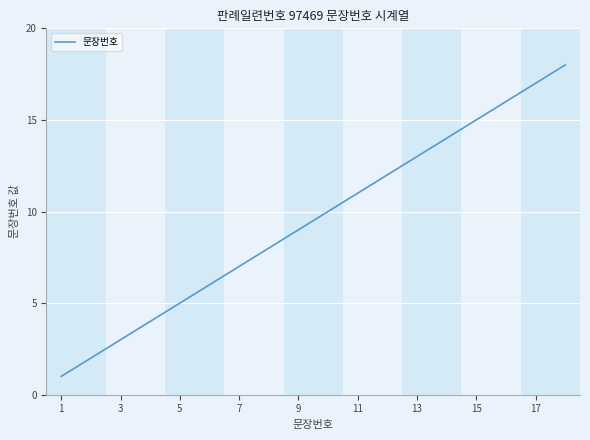

What is the greatest value displayed?

18